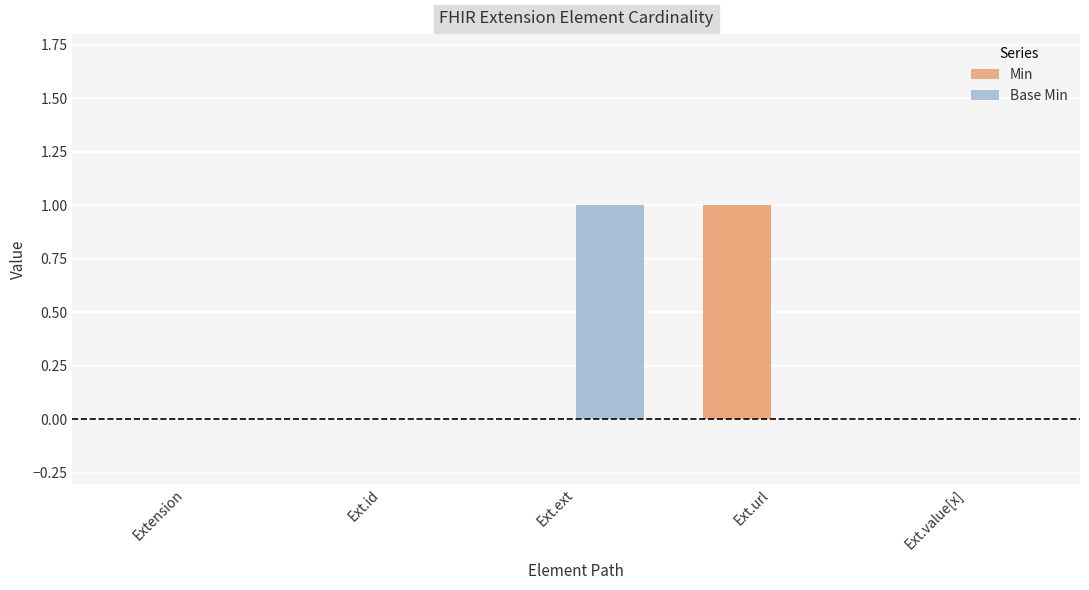

At which label does Min reach its peak?

Ext.url